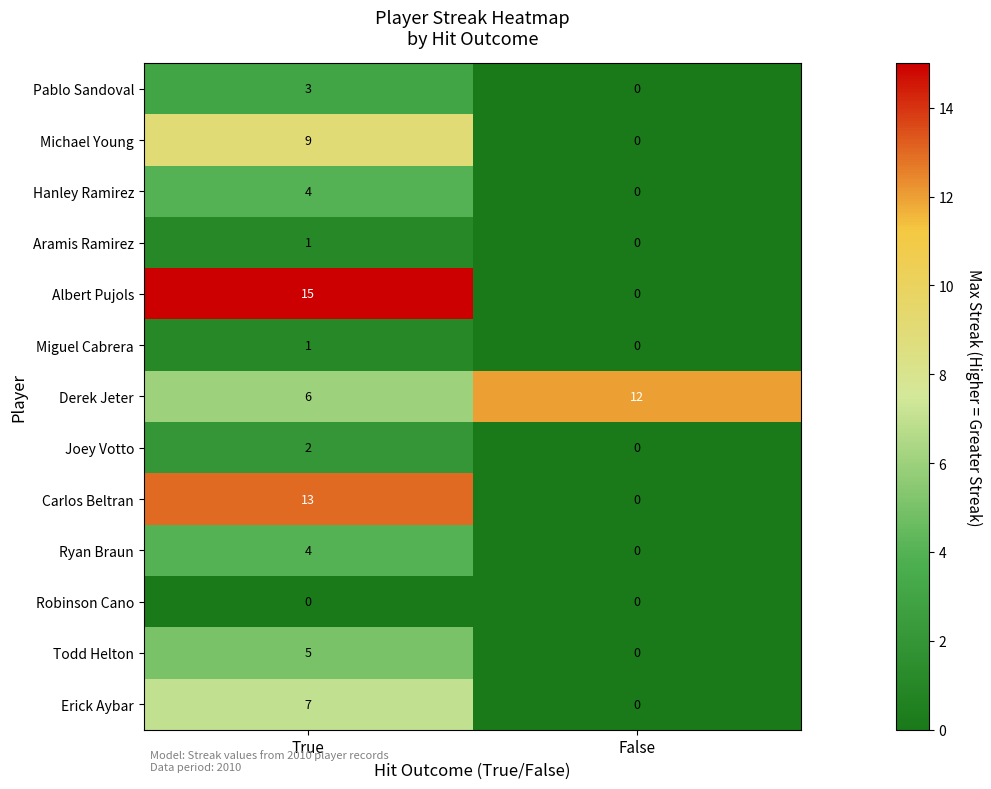

Which series changed the most between True and False?

Albert Pujols